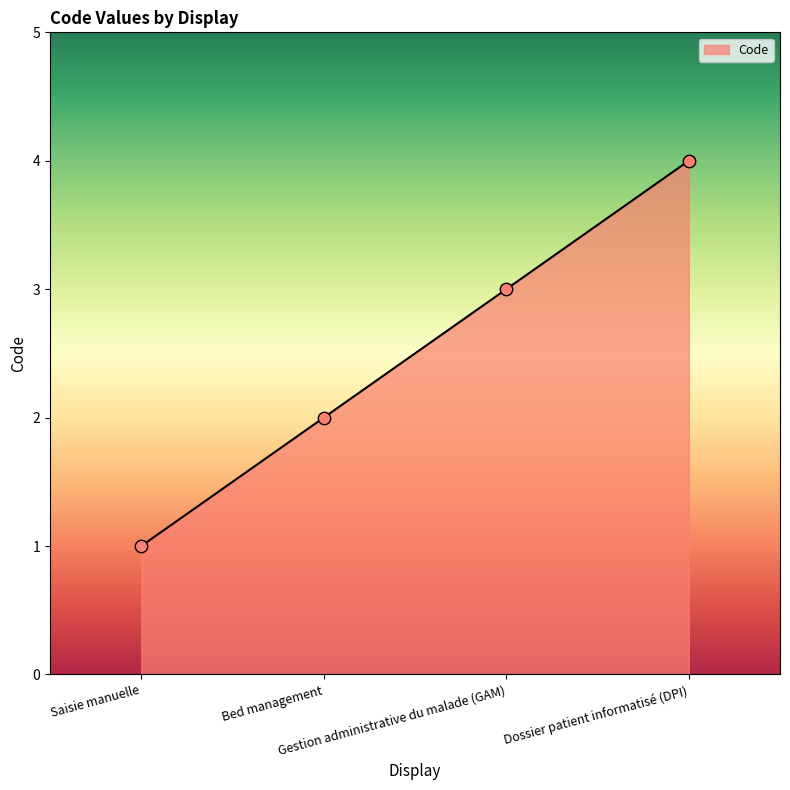

What is the change in value from Saisie manuelle to Gestion administrative du malade (GAM)?

+2